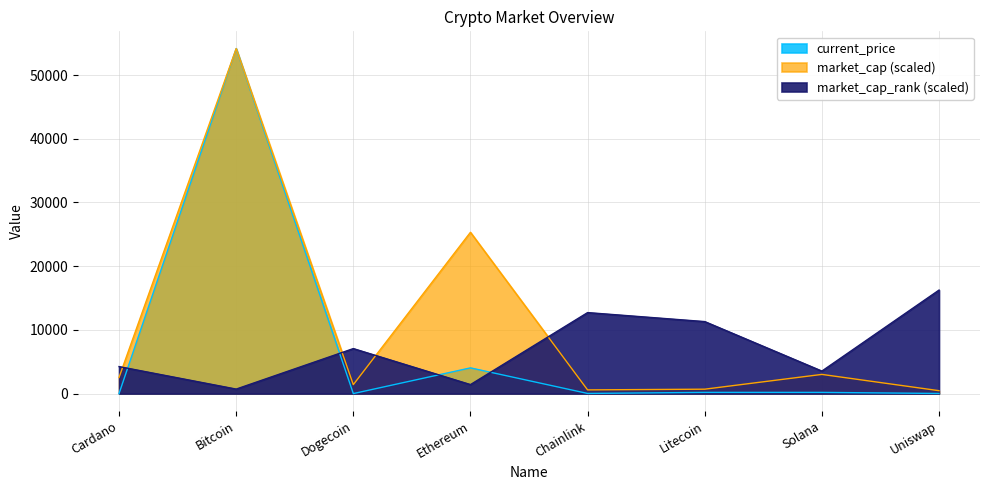

What is the total value across all series at Bitcoin?

54857.3